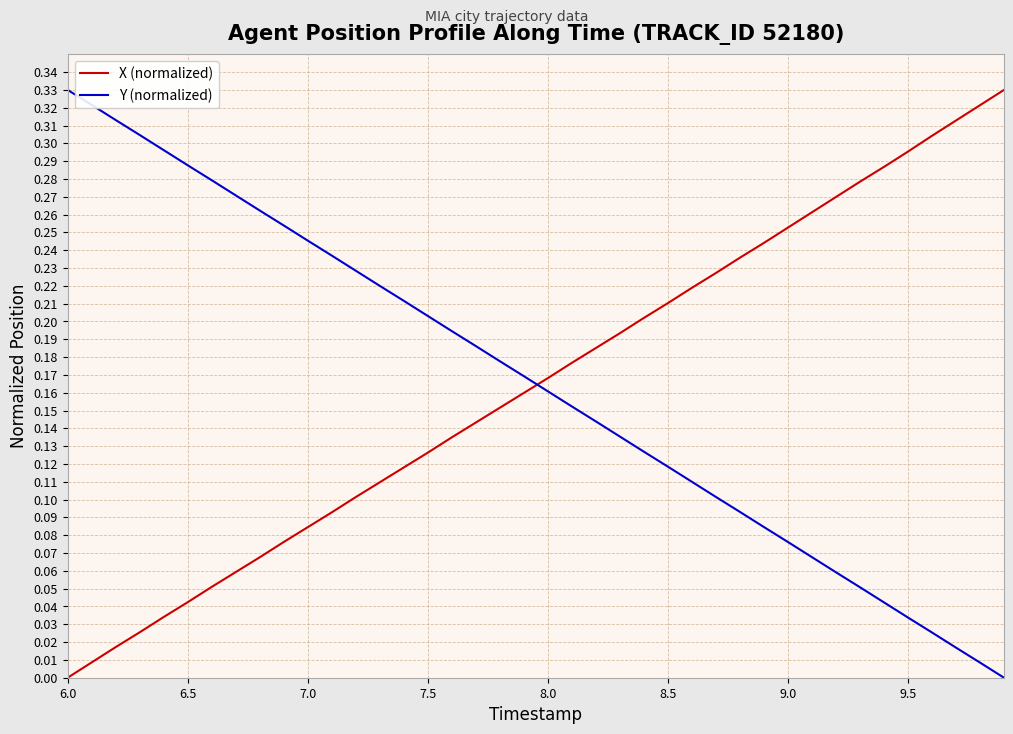

At how many categories does at least one series exceed 0?

40